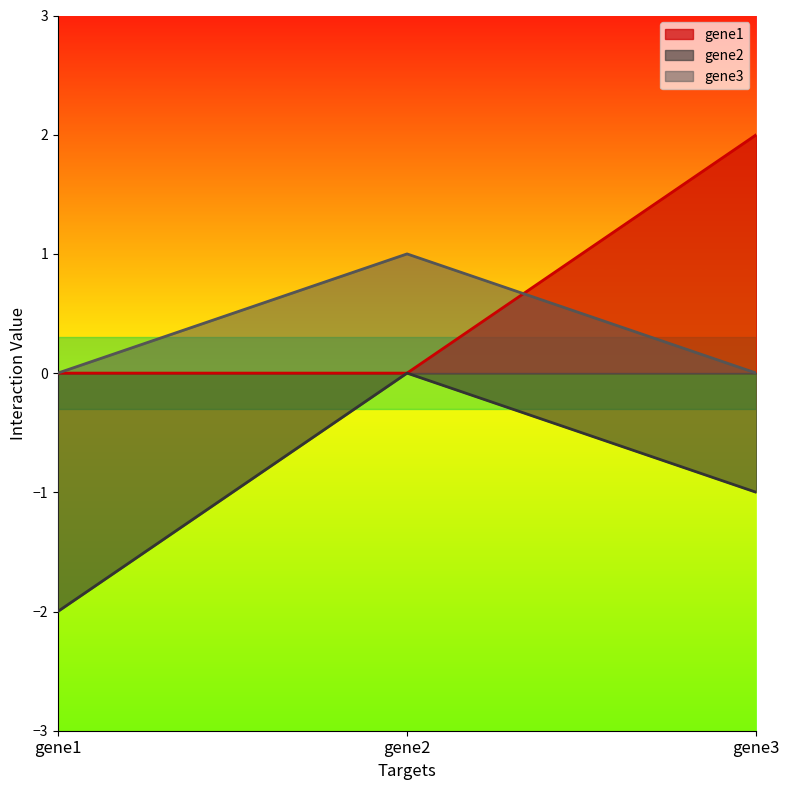

What is the approximate value of gene1 at gene3?

2